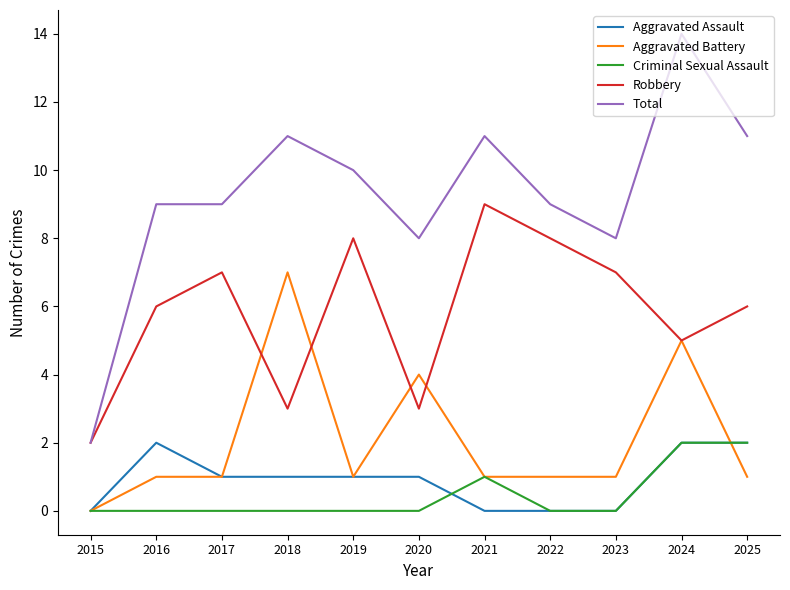

At which label does Aggravated Battery reach its peak?

2018